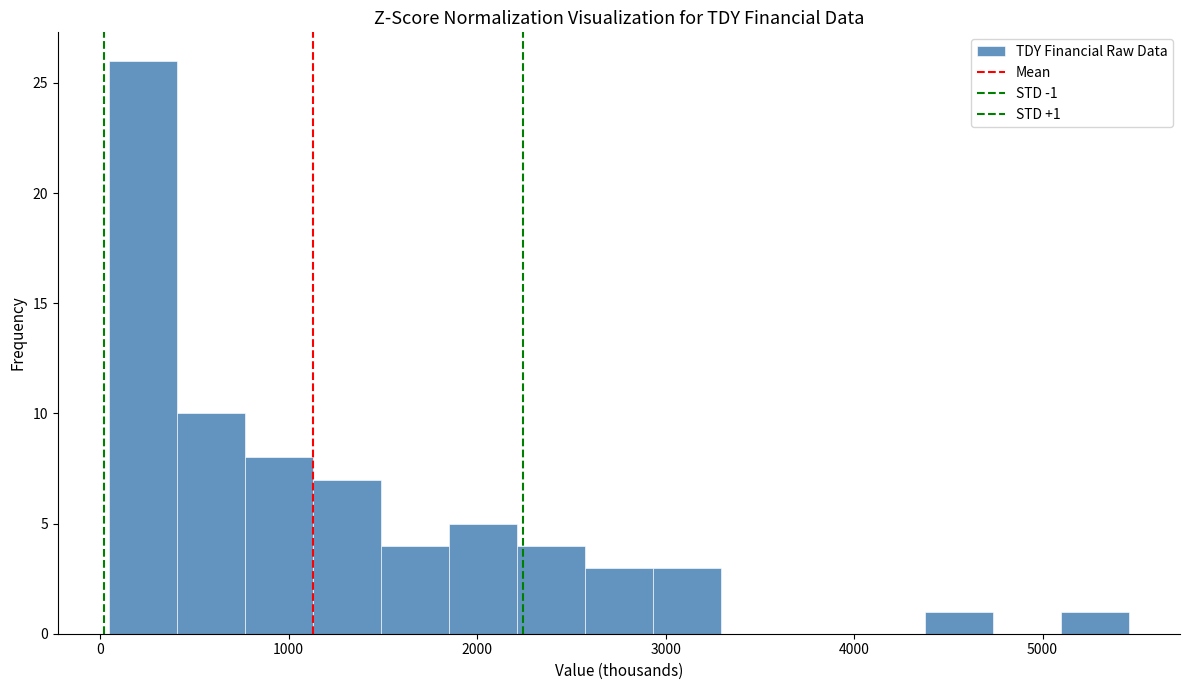

Around what value on the x-axis is the tallest bar? Give the approximate position of its centre, as read against the axis.

200